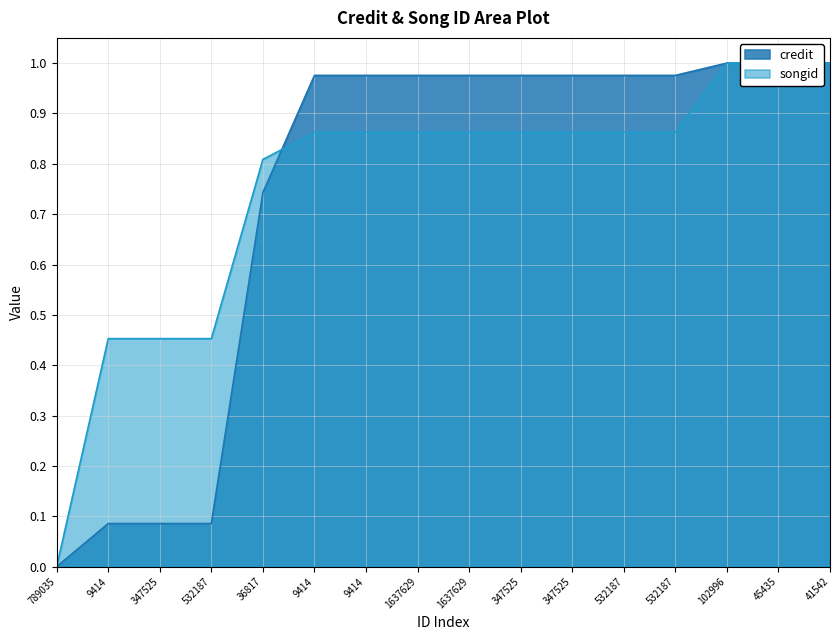

Reading right to left, extract all data points from this chart.

credit: 1.0	1.0	1.0	1.0	1.0	1.0	1.0	1.0	1.0	1.0	1.0	0.7	0.1	0.1	0.1	0.0
songid: 1.0	1.0	1.0	0.9	0.9	0.9	0.9	0.9	0.9	0.9	0.9	0.8	0.5	0.5	0.5	0.0